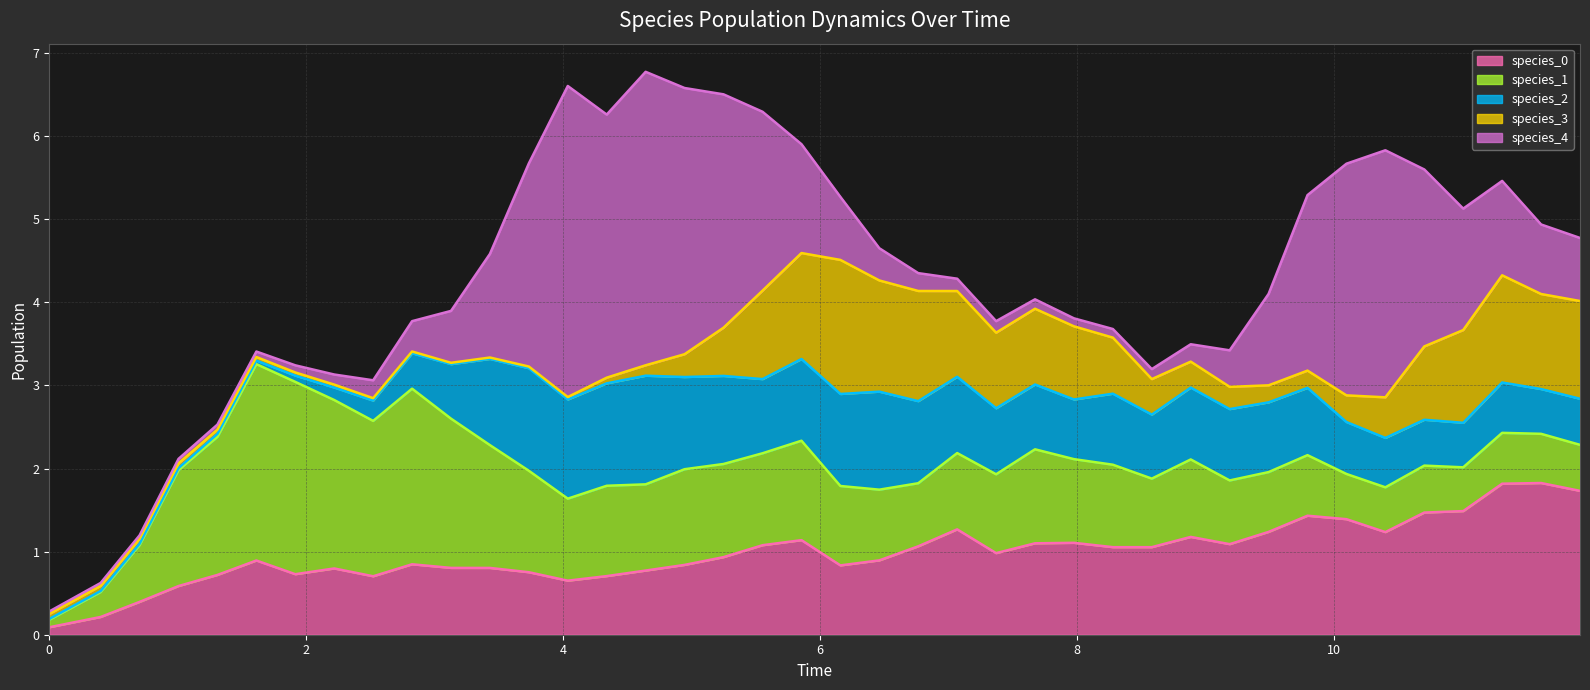

What is the approximate value of species_2 at 33?

0.6